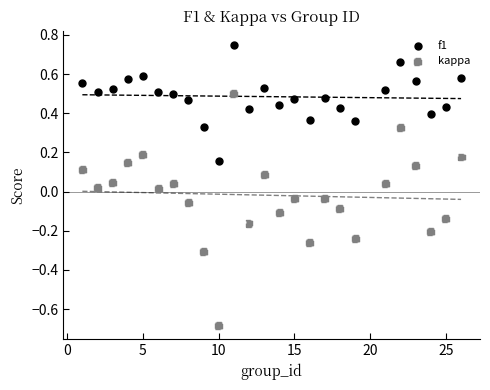

Which series reaches the maximum Y coordinate?

f1